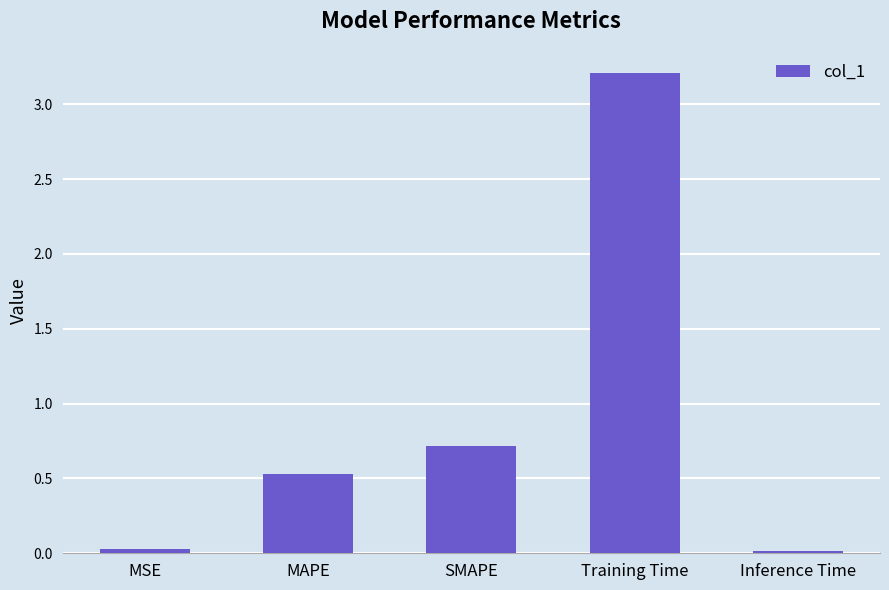

What is the greatest value displayed?

3.2